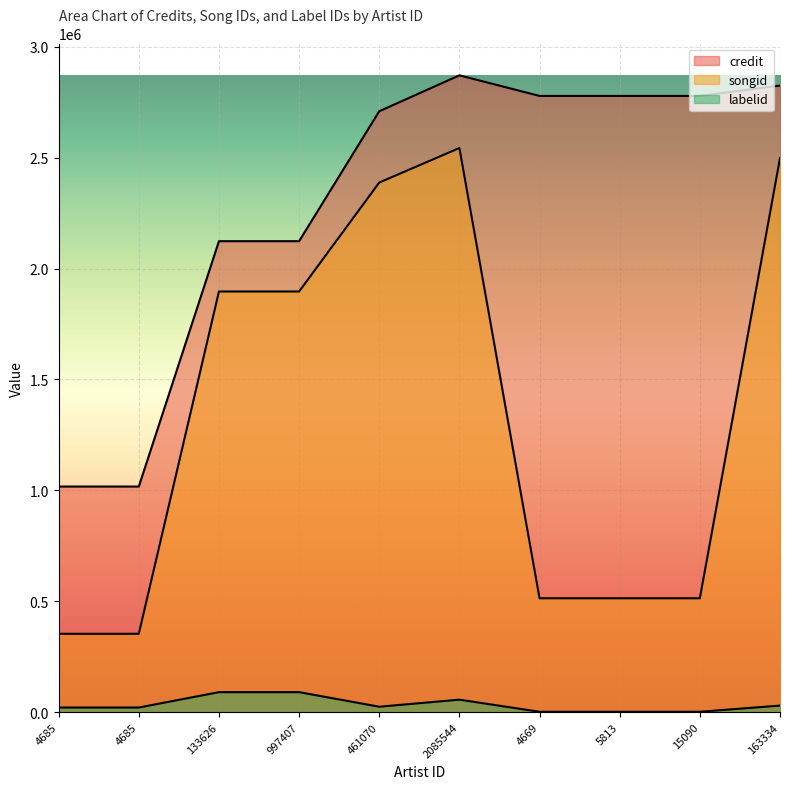

Which series has the largest total across all categories?

credit